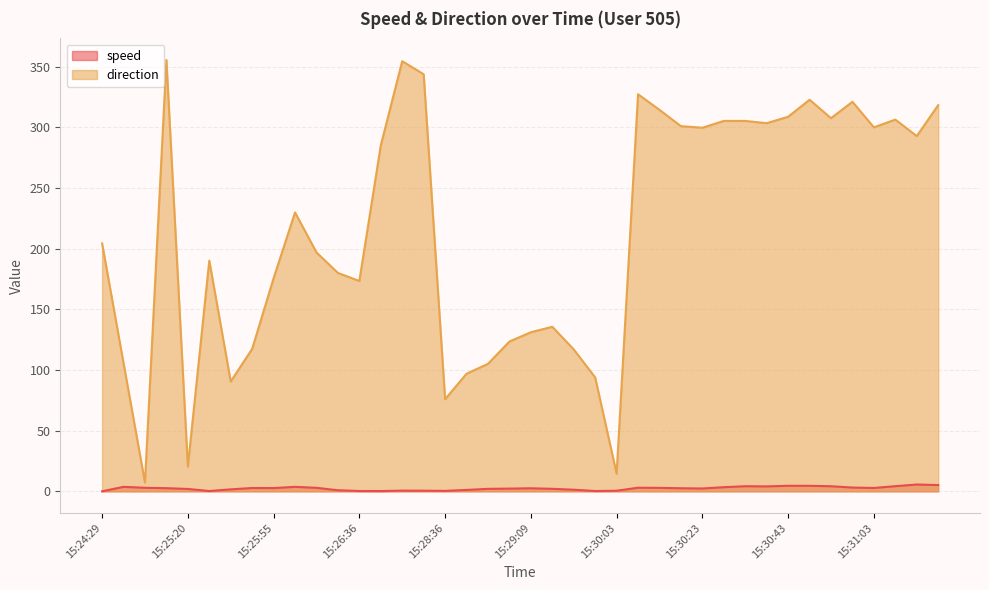

What is the sum of the speed values at 15:25:20 and 15:24:29?

2.0